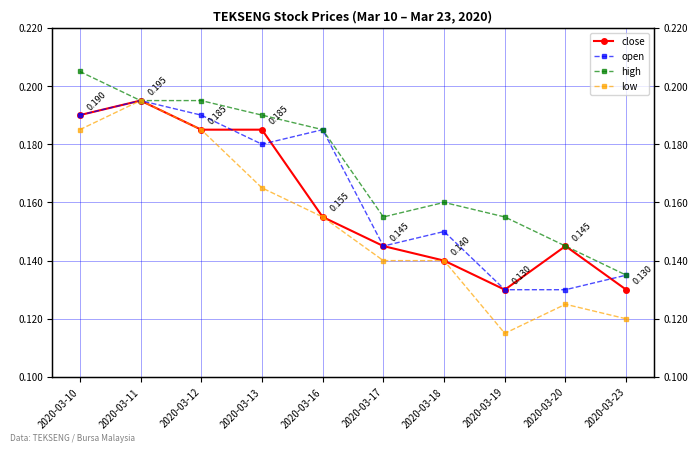

The value of close at 2020-03-20 is 0.1. True or false?

True